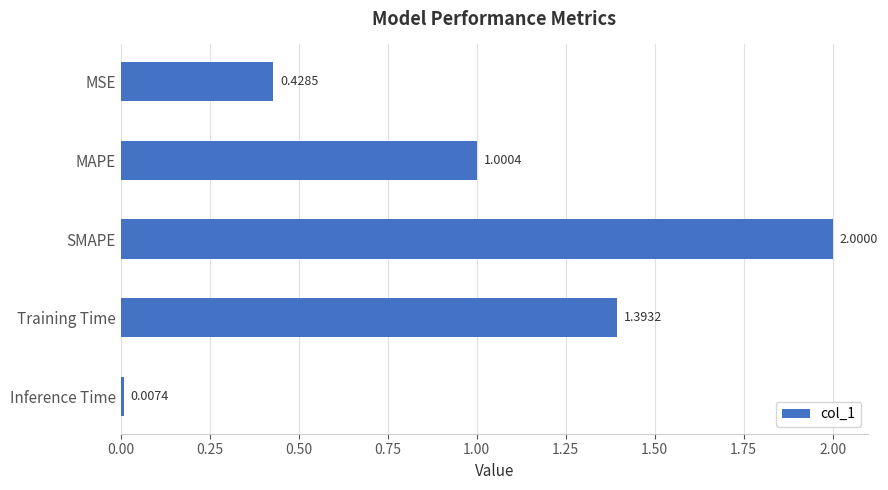

What is the difference between the values at SMAPE and MSE?

1.6